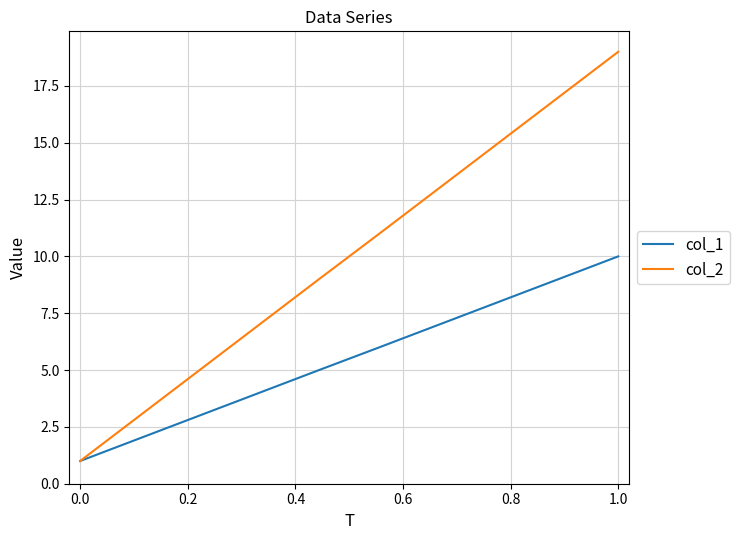

Is this an area chart (filled region under the line)?

No